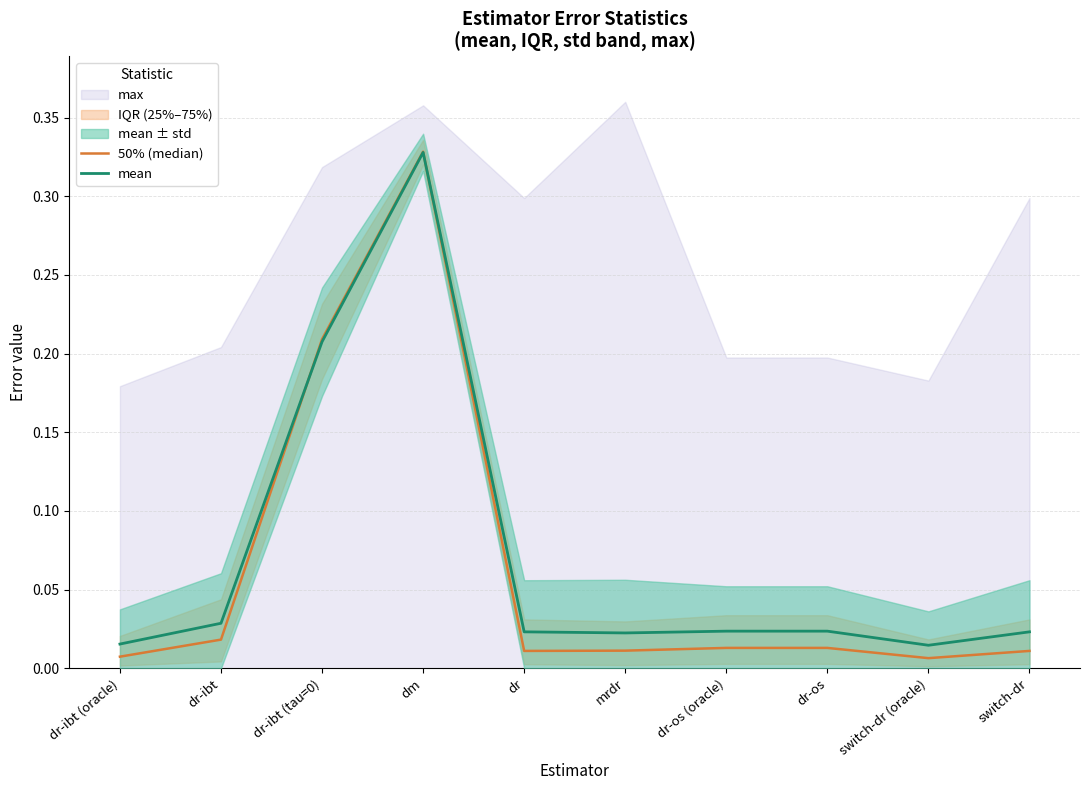

Reading left to right, transcribe all the data shown in this chart.

50% (median): 0.0	0.0	0.2	0.3	0.0	0.0	0.0	0.0	0.0	0.0
mean: 0.0	0.0	0.2	0.3	0.0	0.0	0.0	0.0	0.0	0.0